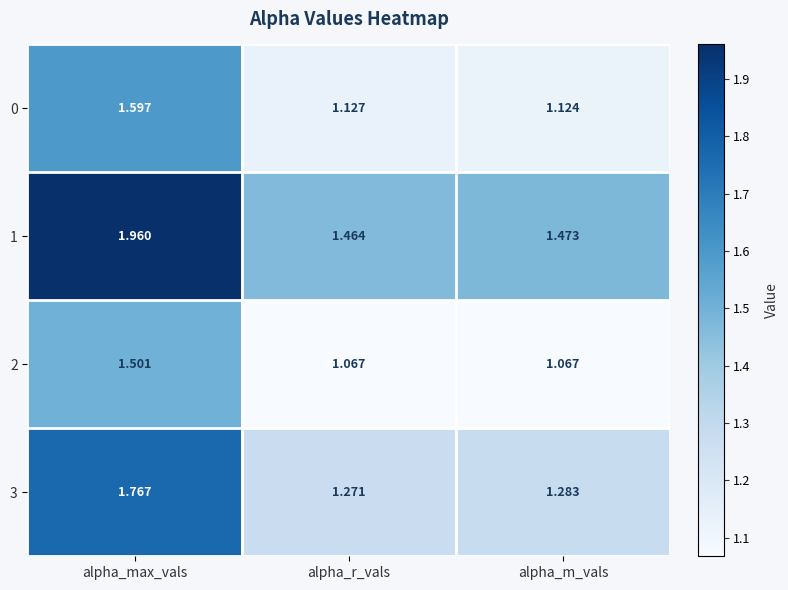

Which category has the lowest value in the 0 series?

alpha_m_vals